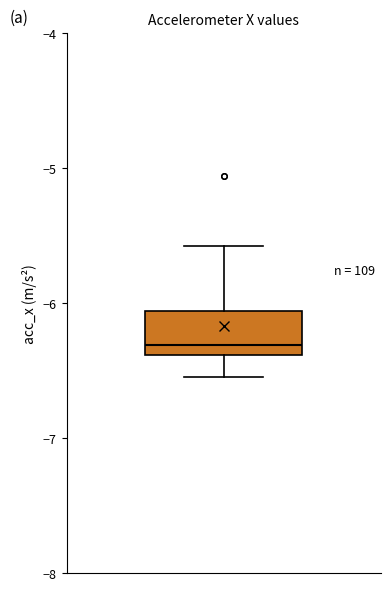

Where is the lower edge of the box on the y-axis? The values are not printed on the chart, so give them approximately, as read against the axis.

-6.4